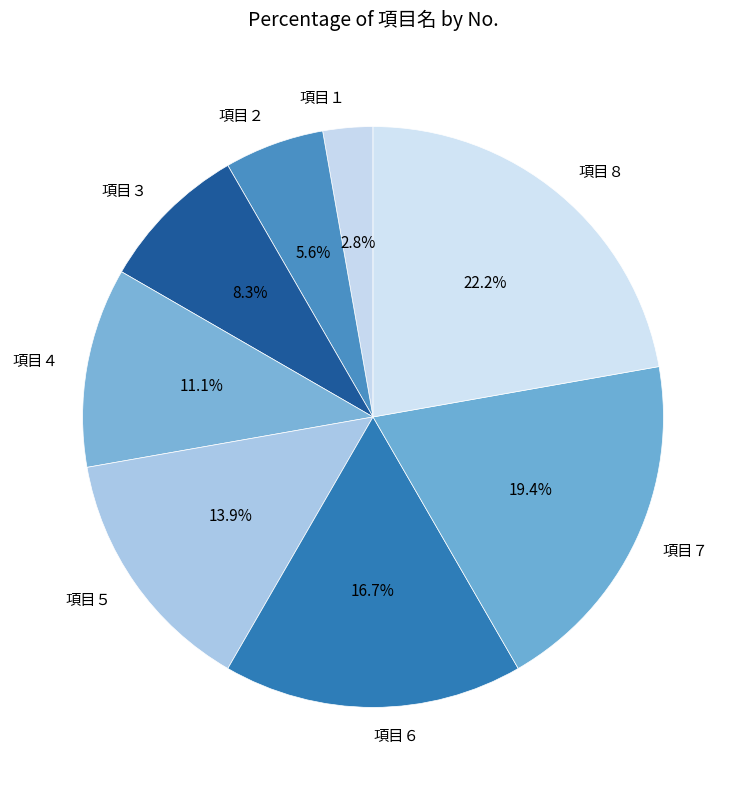

How many slices are in this pie chart?

8